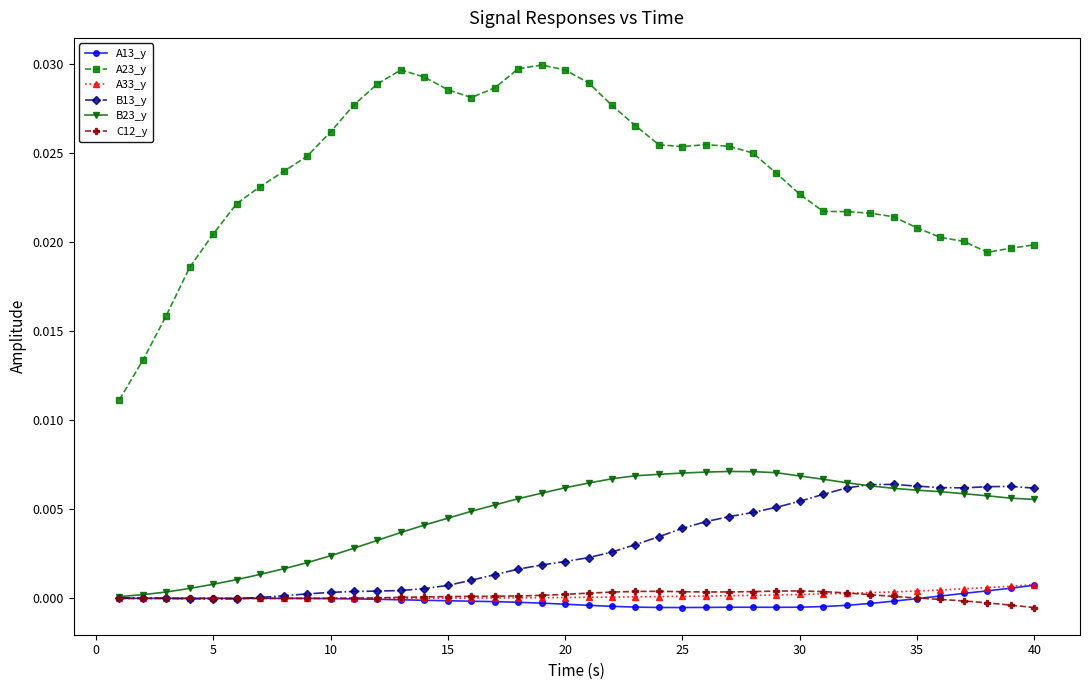

In C12_y, how many points are higher than both neighbors (excluding endpoints)?

3